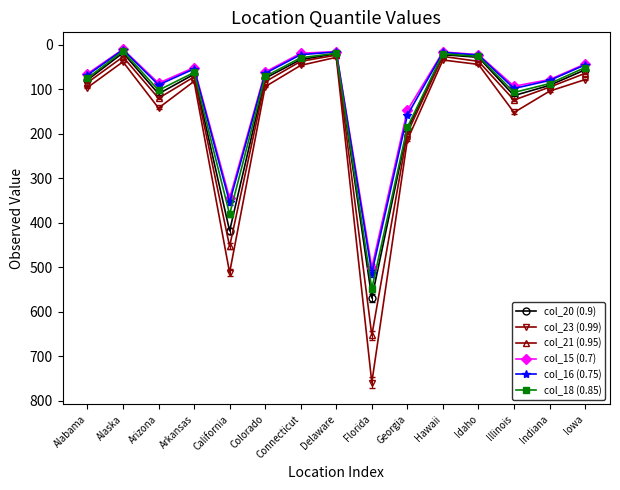

Which series changed the most between Arizona and Florida?

col_23 (0.99)